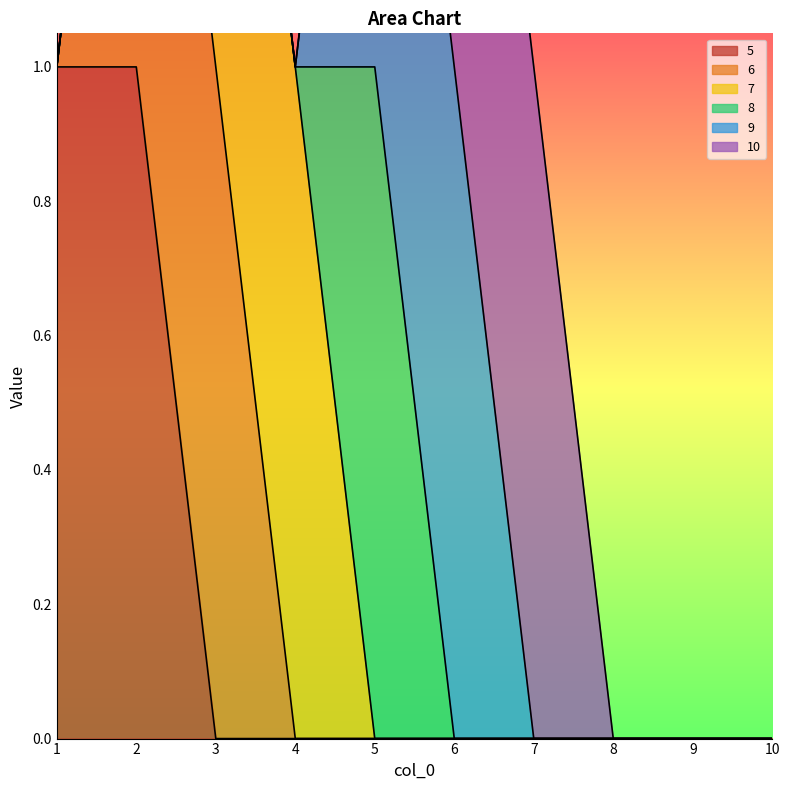

At which category is the sum across all series the highest?

2